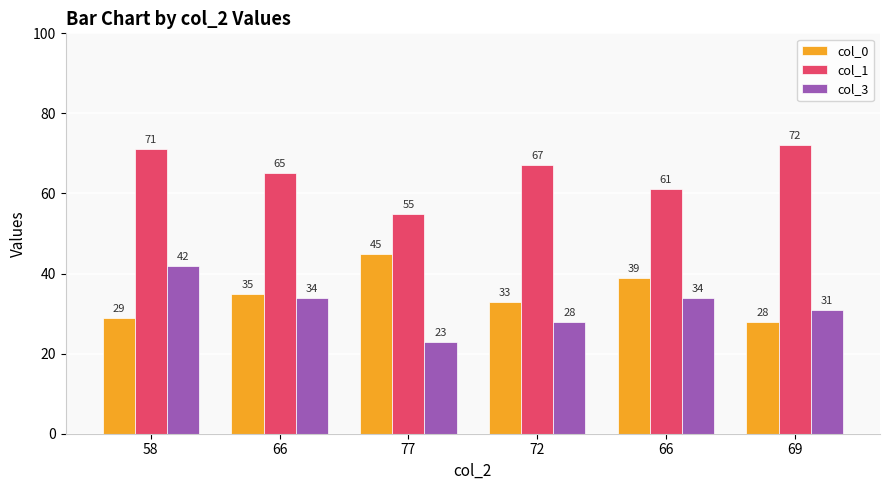

At how many categories does at least one series exceed 53?

6